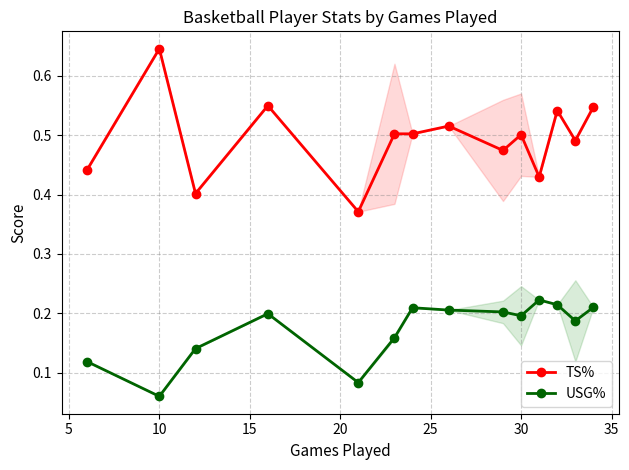

List the series in order of their peak value, highest first.

TS%, USG%